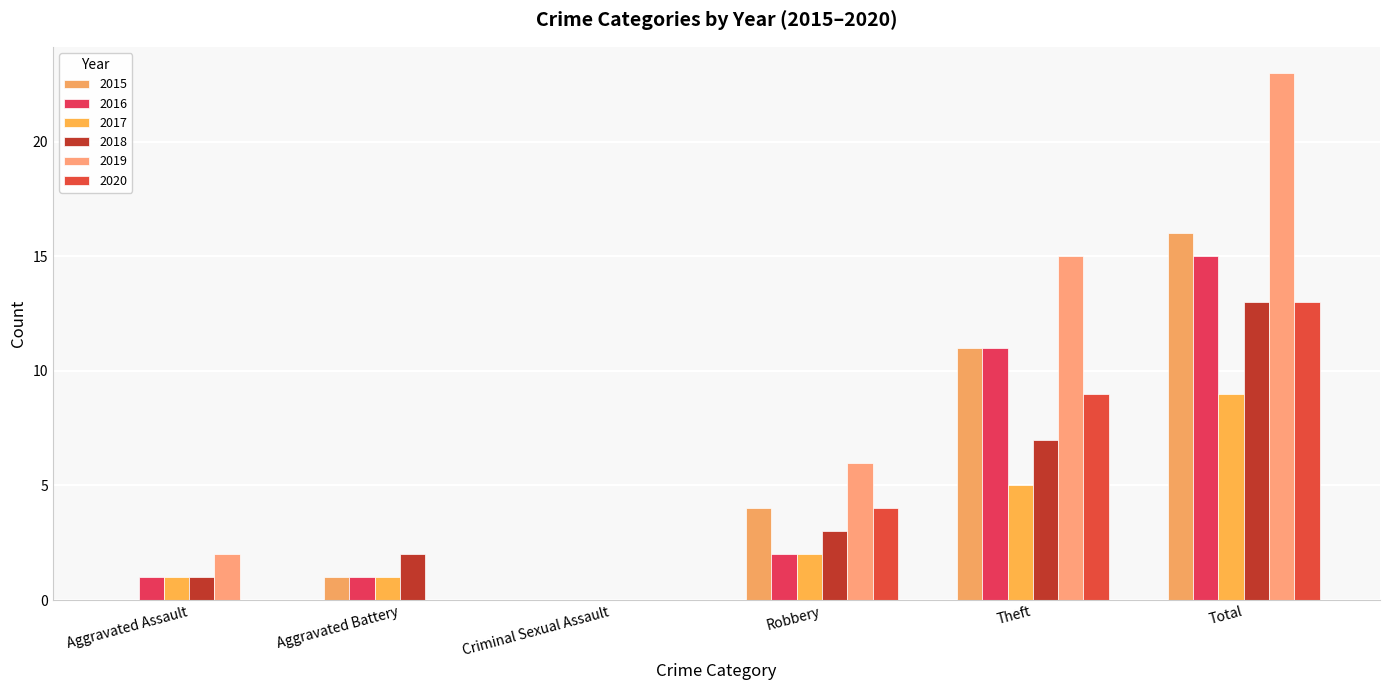

What position from the left is Theft?

5